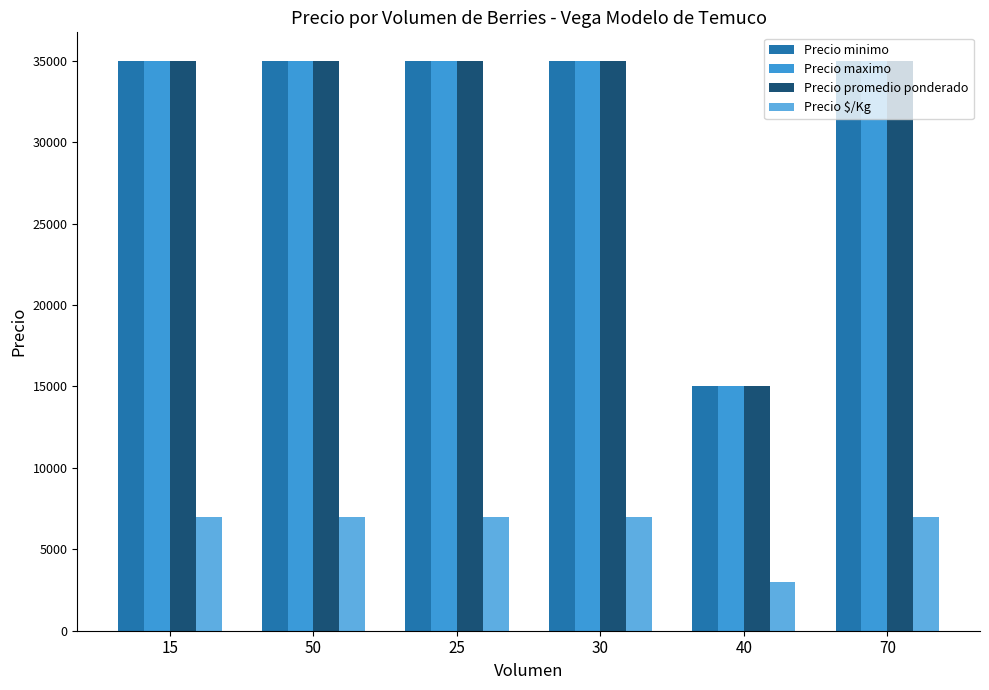

Count the number of categories in the chart.

6